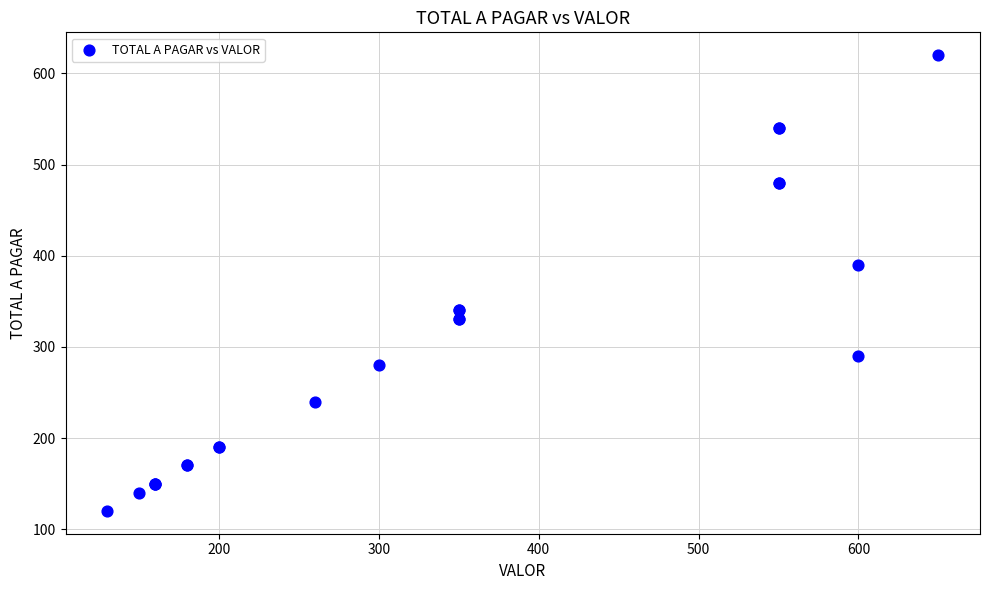

What Y value in the scatter plot is closest to 370?

390